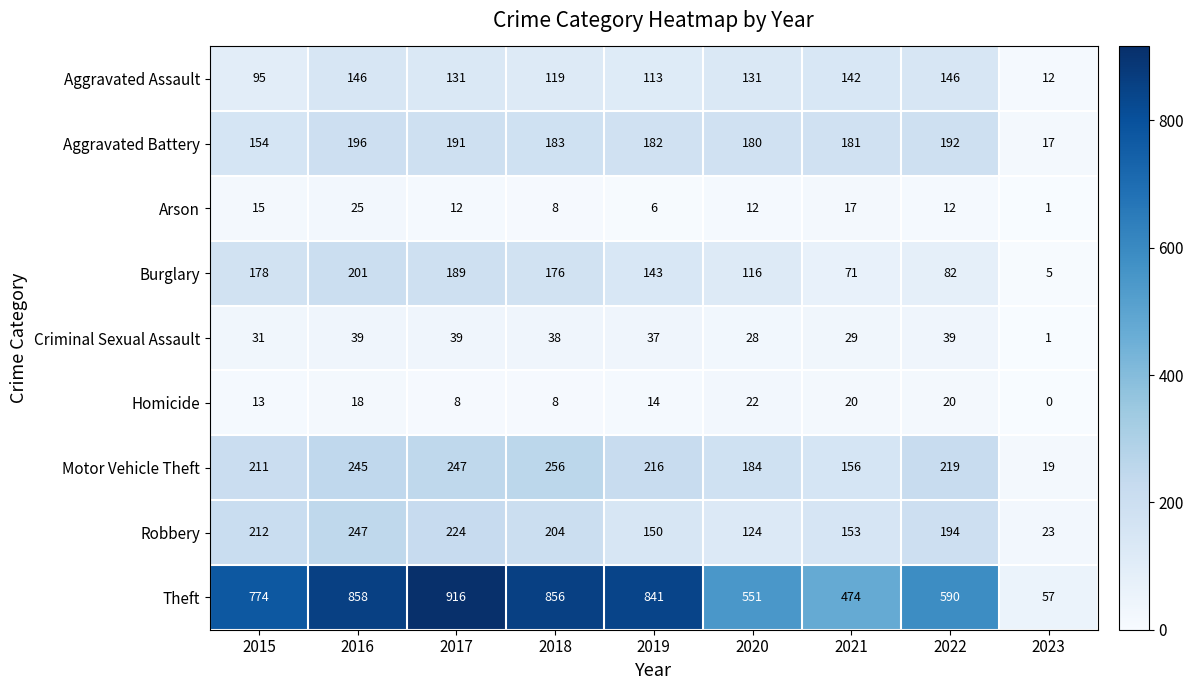

What is the total value across all series at 2017?

1957